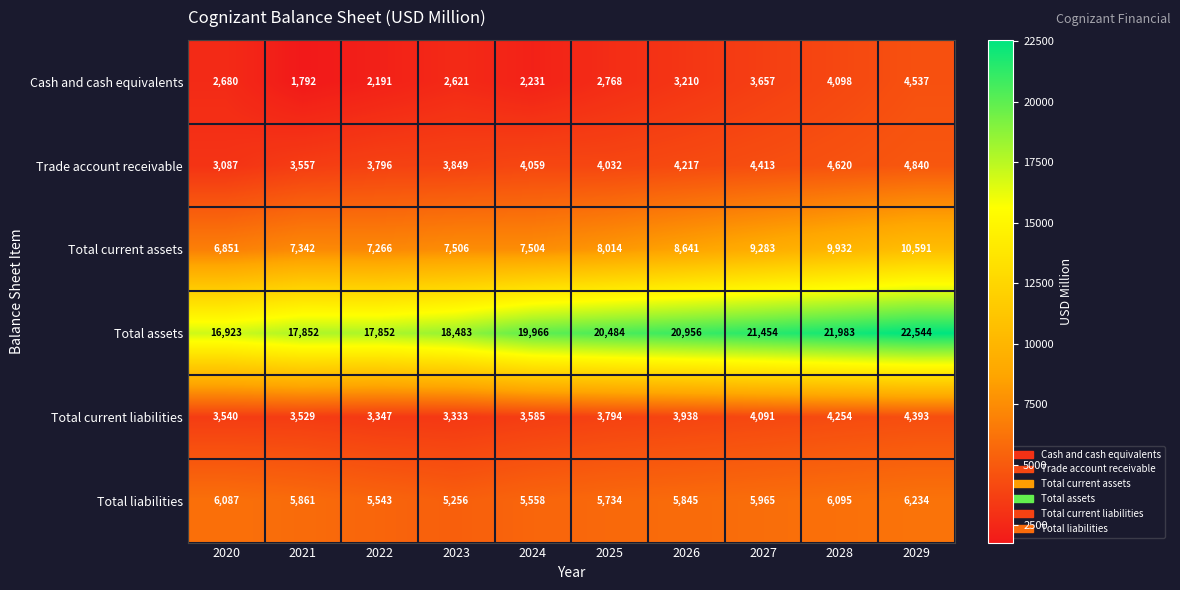

Which label corresponds to the largest value in the chart?

2029